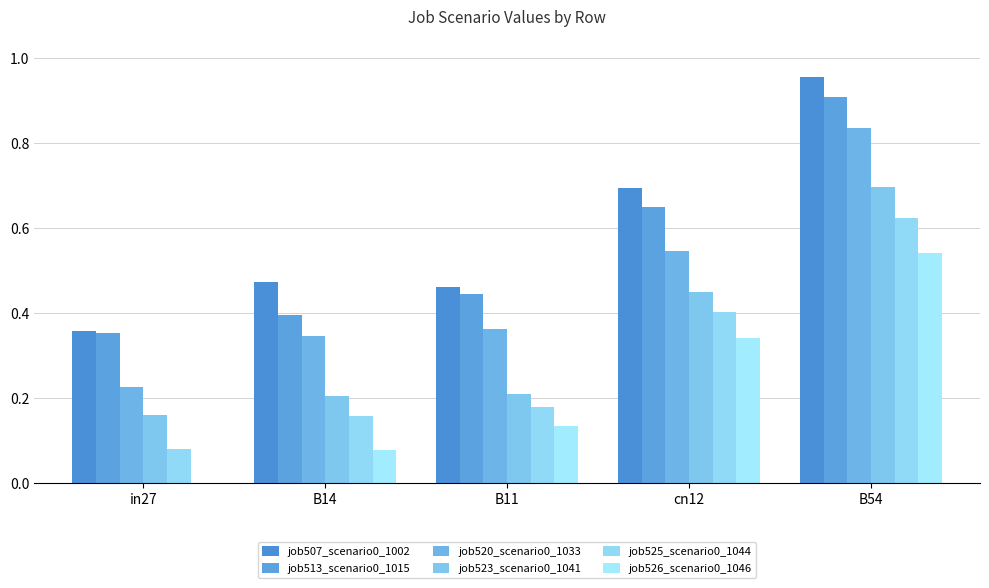

How many categories are shown in the chart?

5